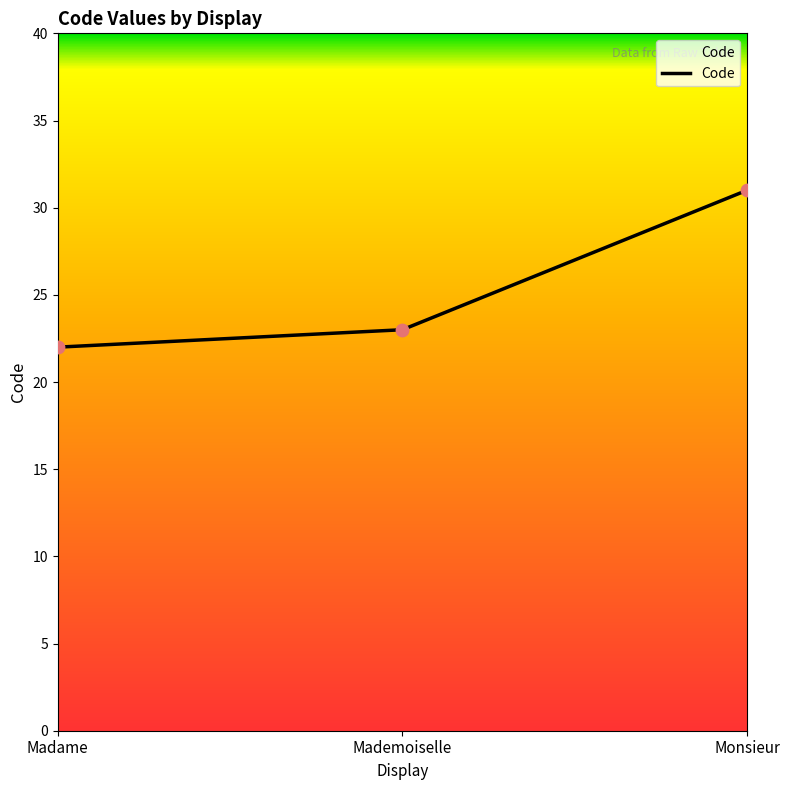

Approximately how many times larger is the value at Mademoiselle compared to Monsieur?

0.7